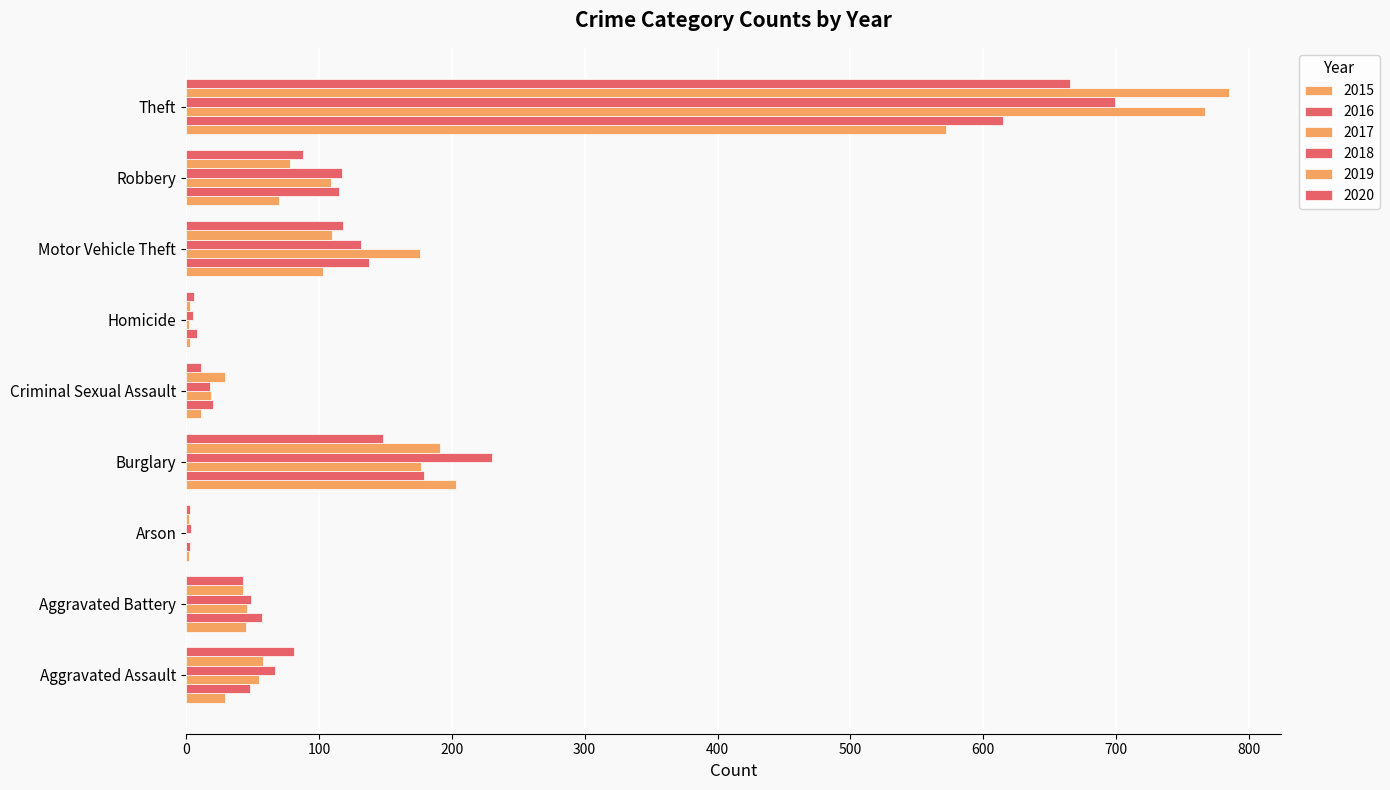

Rank the series at Aggravated Assault from highest to lowest value.

2020, 2018, 2019, 2017, 2016, 2015